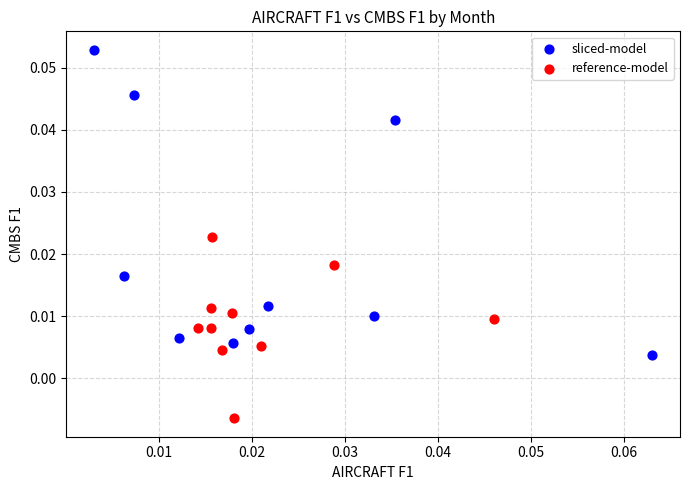

Which series contains the highest Y value?

sliced-model